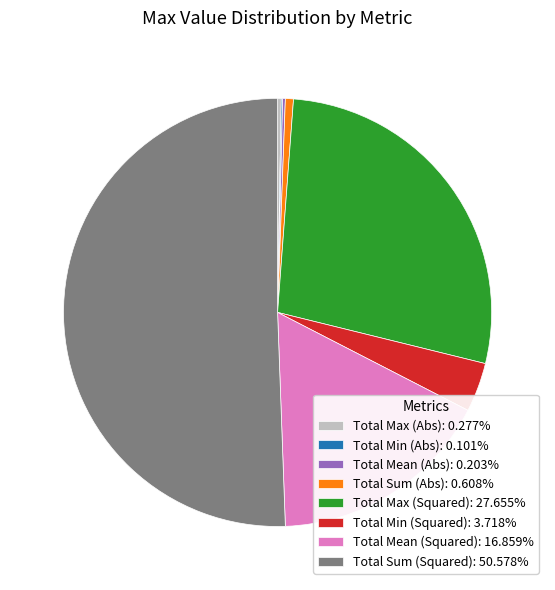

The Total Min (Squared) slice represents 13% of the pie. True or false?

False